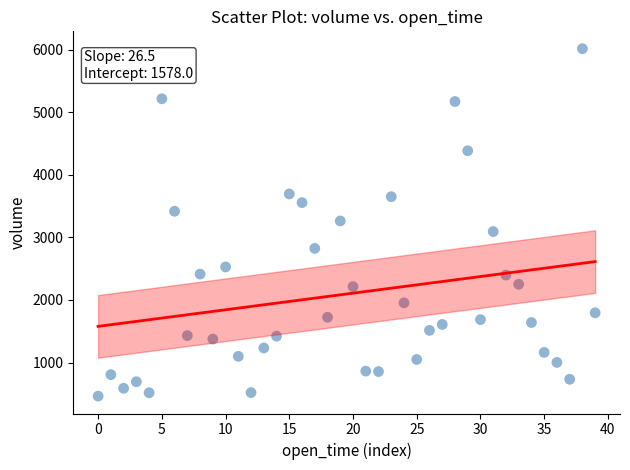

What is the range of Y values (max minus min)?

5551.1